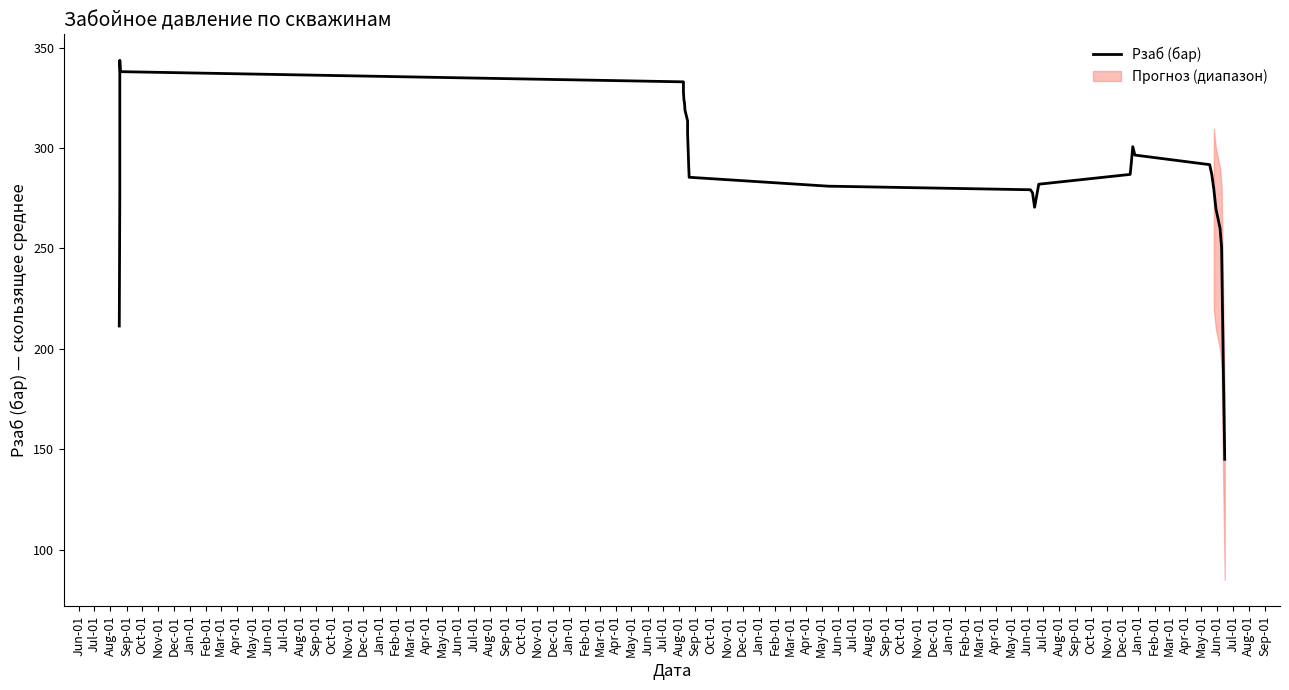

What is the maximum value shown in the chart?

343.7